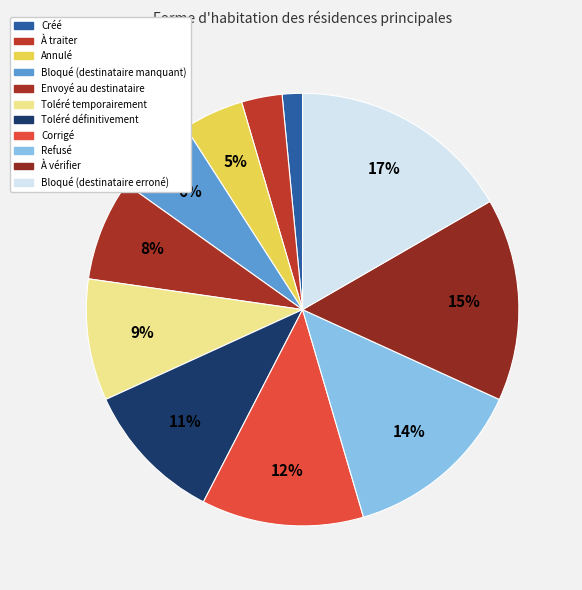

How many segments does this pie chart have?

11